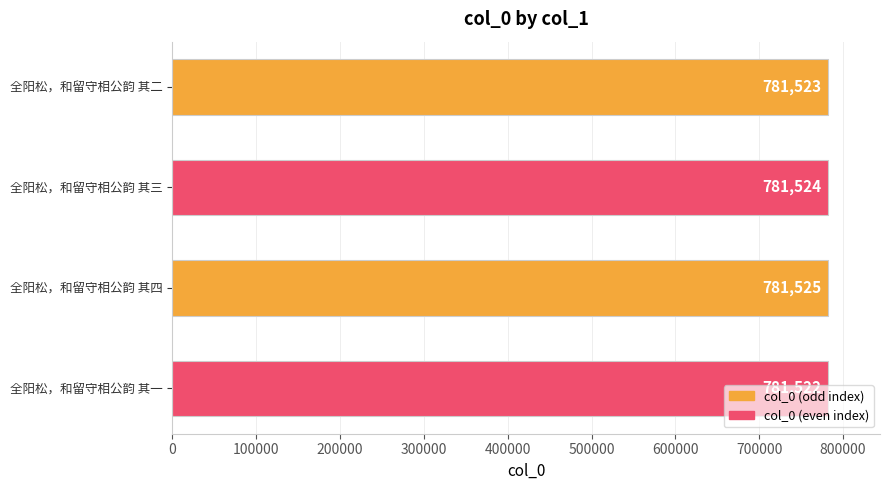

What is the greatest value displayed?

781525